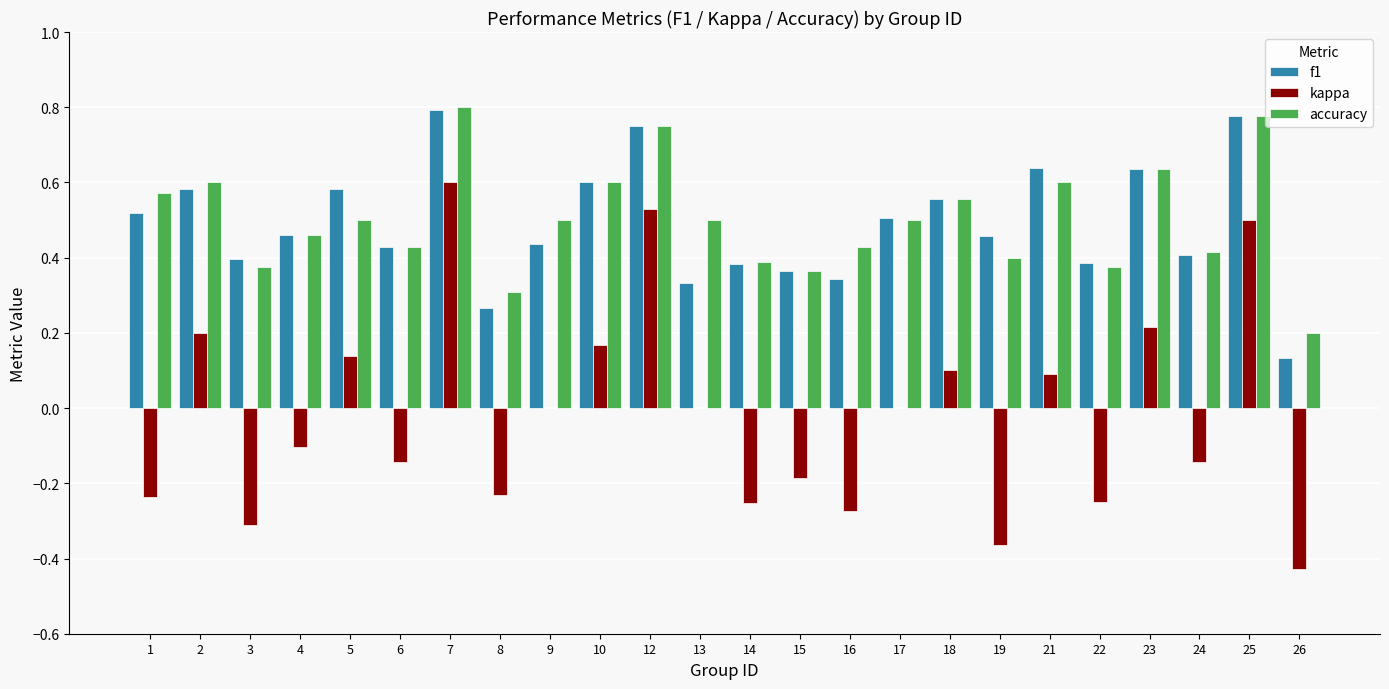

Which series has the widest spread of values?

kappa